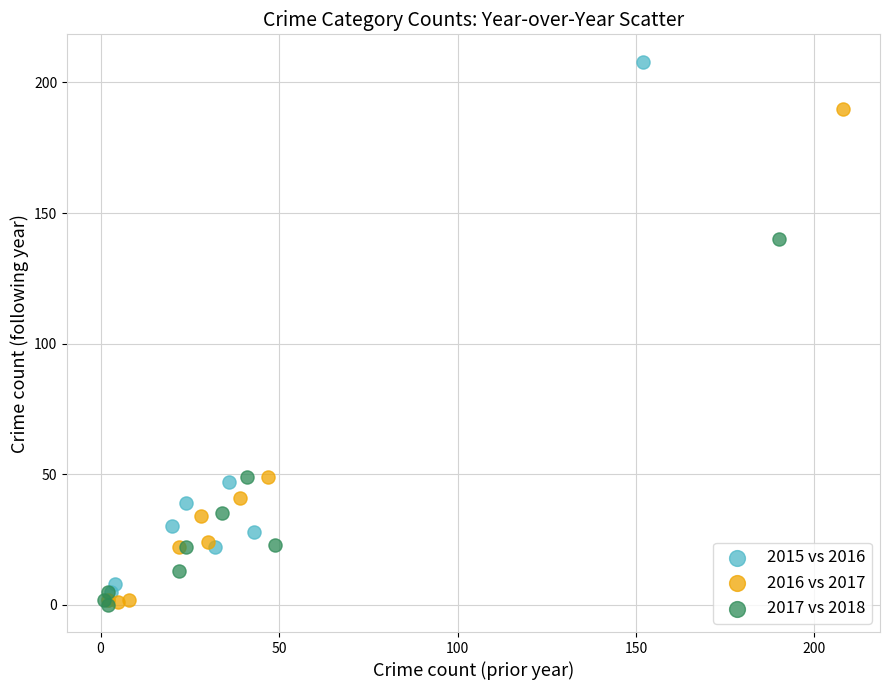

Which series contains the highest Y value?

2015 vs 2016